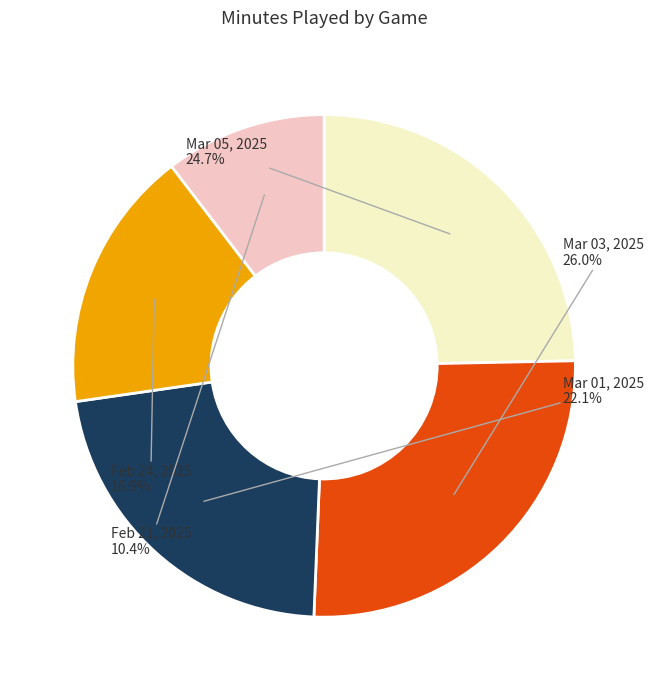

Does any single category account for the majority?

No